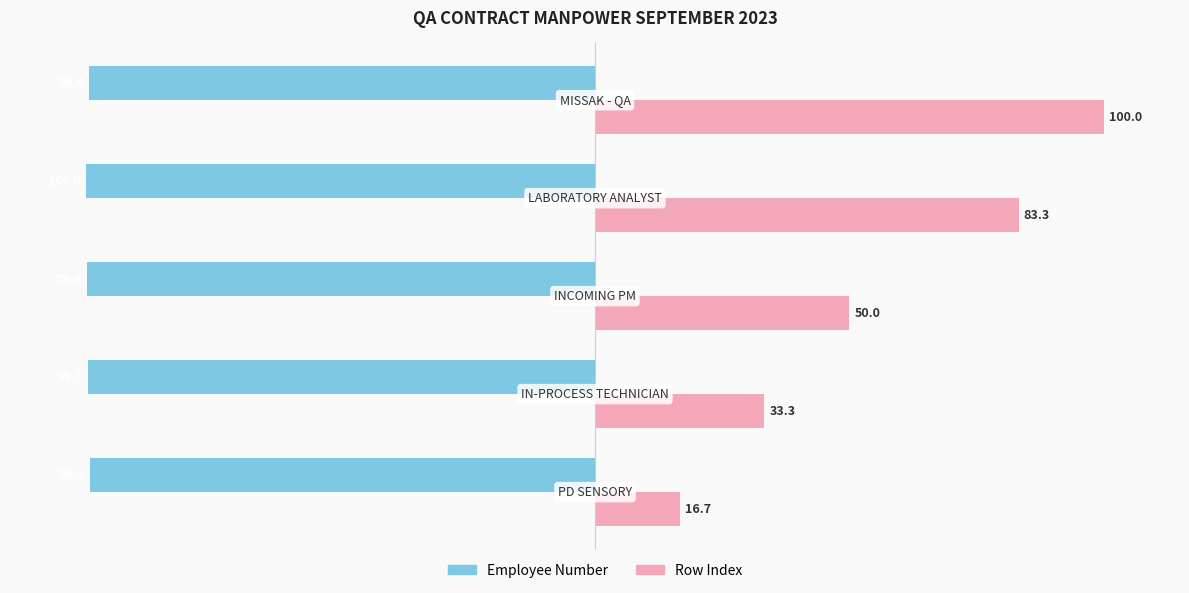

Which series has the largest total across all categories?

Row Index